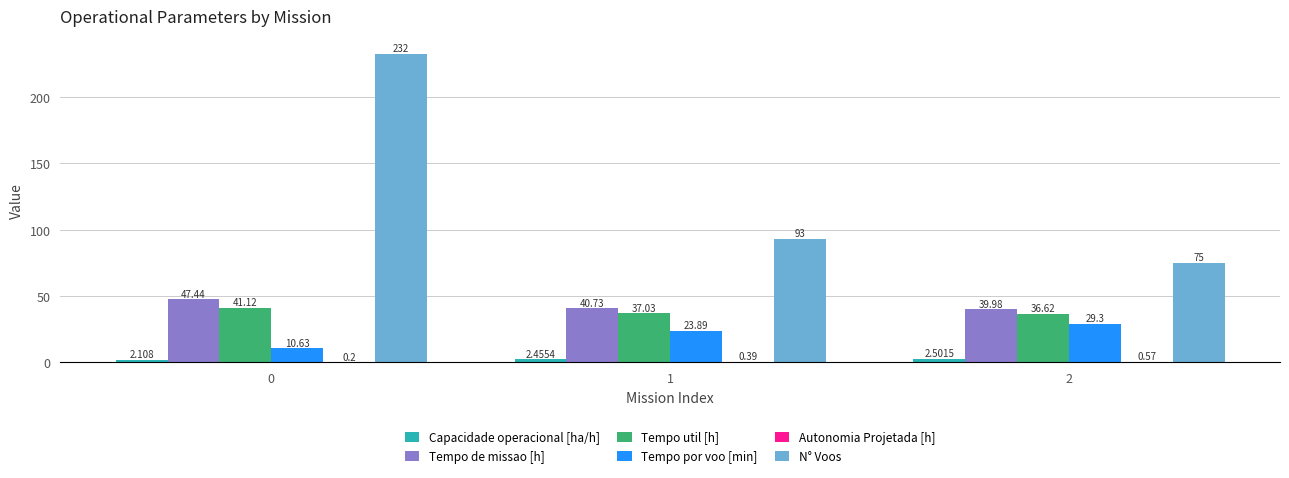

Which series has the largest total across all categories?

N° Voos